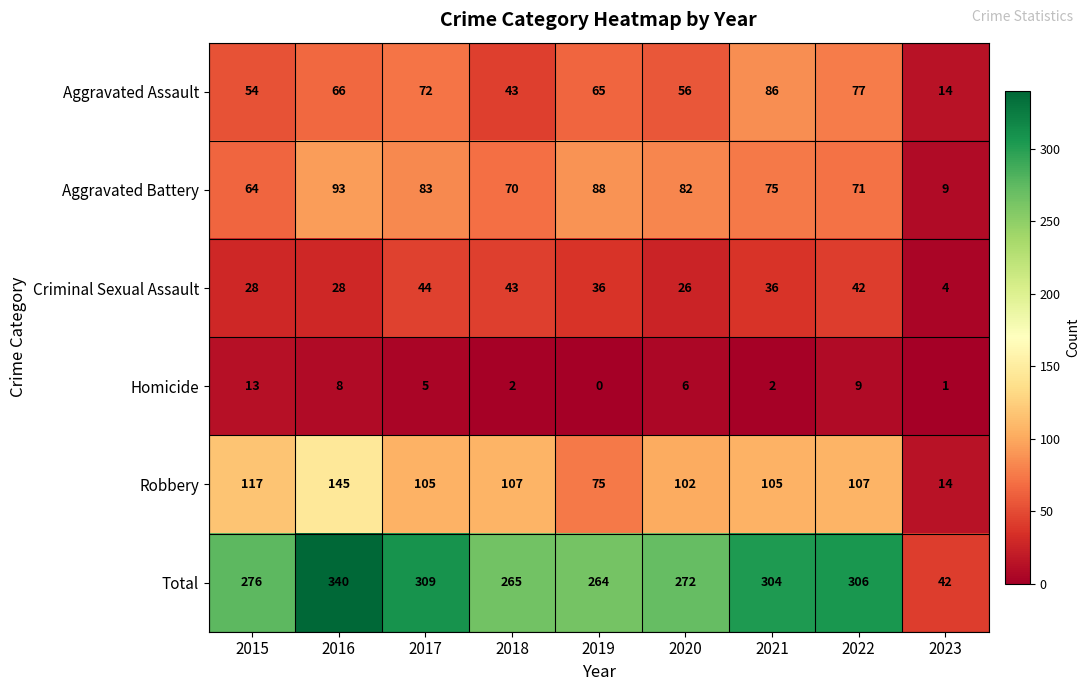

What is the spread (max minus min) of values at 2019?

264